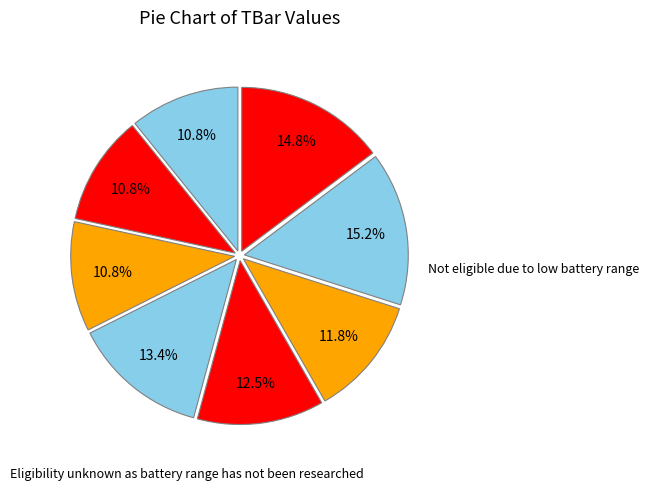

To the nearest percent, what is the difference between the largest and smallest slice percentages?

4%